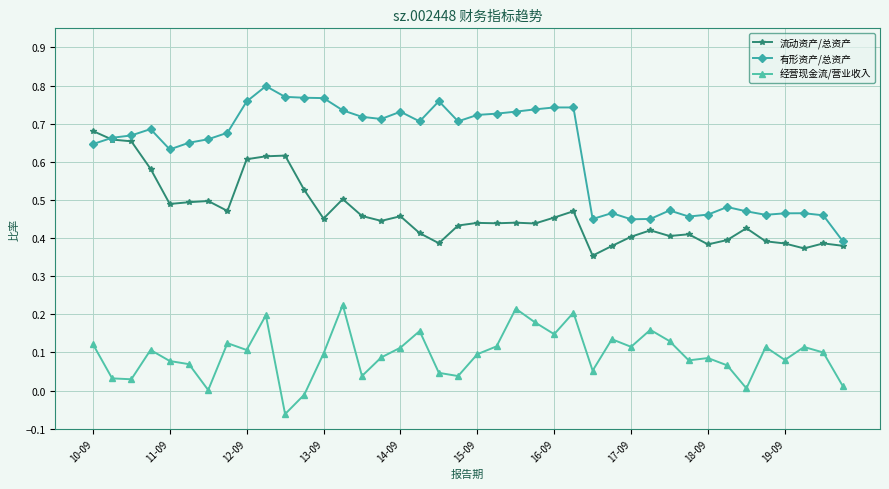

True or false: 有形资产/总资产 and 经营现金流/营业收入 intersect in this chart.

False